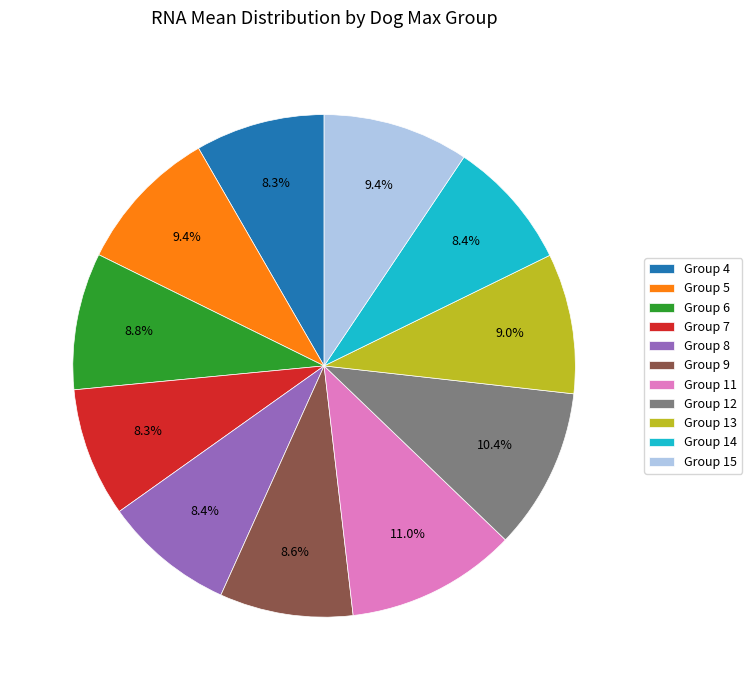

Which has a higher value, Group 4 or Group 12?

Group 12